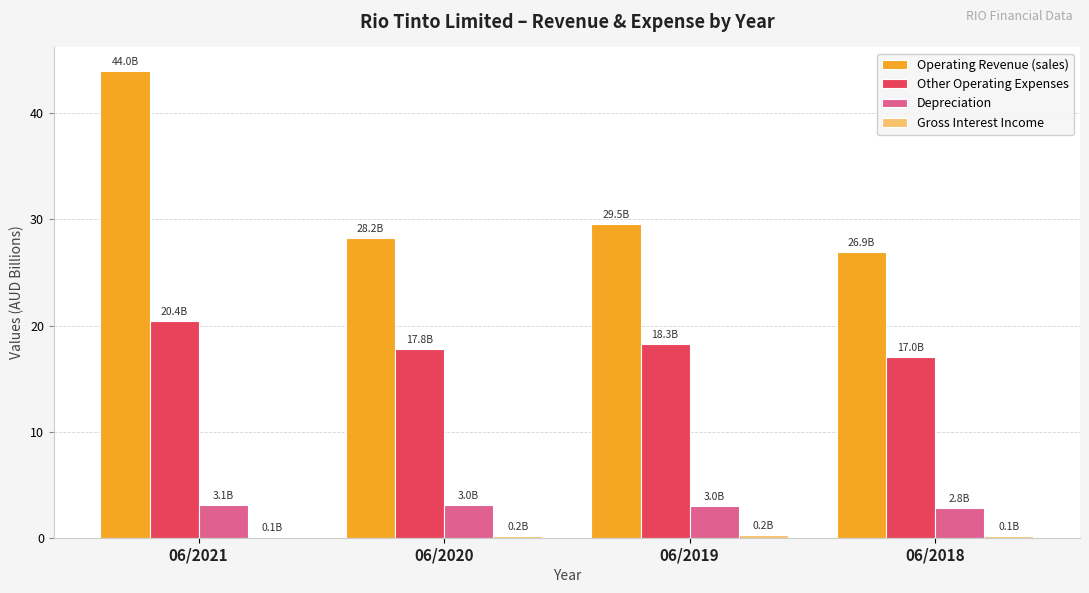

Is it true that Operating Revenue (sales) equals 43.3 at 06/2019?

False